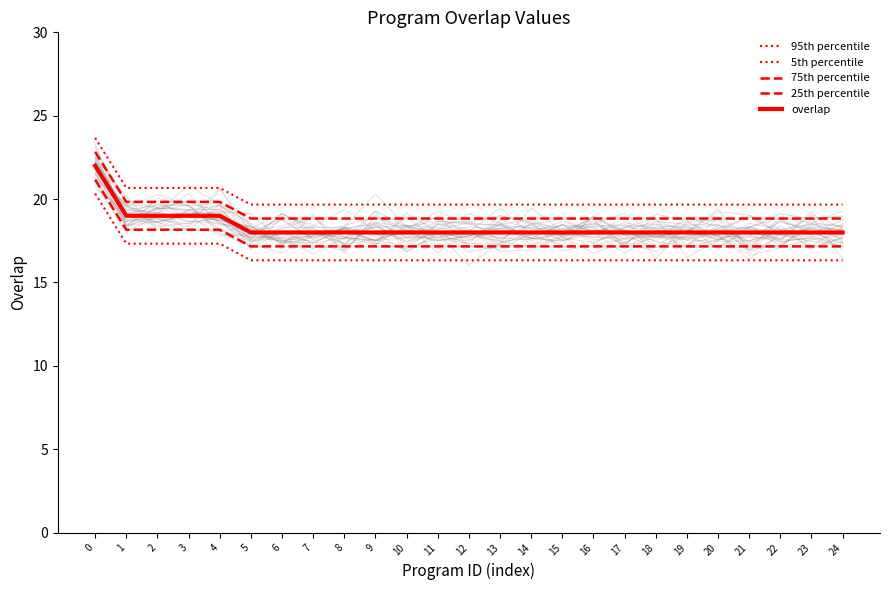

Reading left to right, extract all data points from this chart.

95th percentile: 0=23.7	1=20.7	2=20.7	3=20.7	4=20.7	5=19.7	6=19.7	7=19.7	8=19.7	9=19.7	10=19.7	11=19.7	12=19.7	13=19.7	14=19.7	15=19.7	16=19.7	17=19.7	18=19.7	19=19.7	20=19.7	21=19.7	22=19.7	23=19.7	24=19.7
5th percentile: 0=20.3	1=17.3	2=17.3	3=17.3	4=17.3	5=16.3	6=16.3	7=16.3	8=16.3	9=16.3	10=16.3	11=16.3	12=16.3	13=16.3	14=16.3	15=16.3	16=16.3	17=16.3	18=16.3	19=16.3	20=16.3	21=16.3	22=16.3	23=16.3	24=16.3
75th percentile: 0=22.8	1=19.8	2=19.8	3=19.8	4=19.8	5=18.8	6=18.8	7=18.8	8=18.8	9=18.8	10=18.8	11=18.8	12=18.8	13=18.8	14=18.8	15=18.8	16=18.8	17=18.8	18=18.8	19=18.8	20=18.8	21=18.8	22=18.8	23=18.8	24=18.8
25th percentile: 0=21.2	1=18.2	2=18.2	3=18.2	4=18.2	5=17.2	6=17.2	7=17.2	8=17.2	9=17.2	10=17.2	11=17.2	12=17.2	13=17.2	14=17.2	15=17.2	16=17.2	17=17.2	18=17.2	19=17.2	20=17.2	21=17.2	22=17.2	23=17.2	24=17.2
overlap: 0=22.0	1=19.0	2=19.0	3=19.0	4=19.0	5=18.0	6=18.0	7=18.0	8=18.0	9=18.0	10=18.0	11=18.0	12=18.0	13=18.0	14=18.0	15=18.0	16=18.0	17=18.0	18=18.0	19=18.0	20=18.0	21=18.0	22=18.0	23=18.0	24=18.0